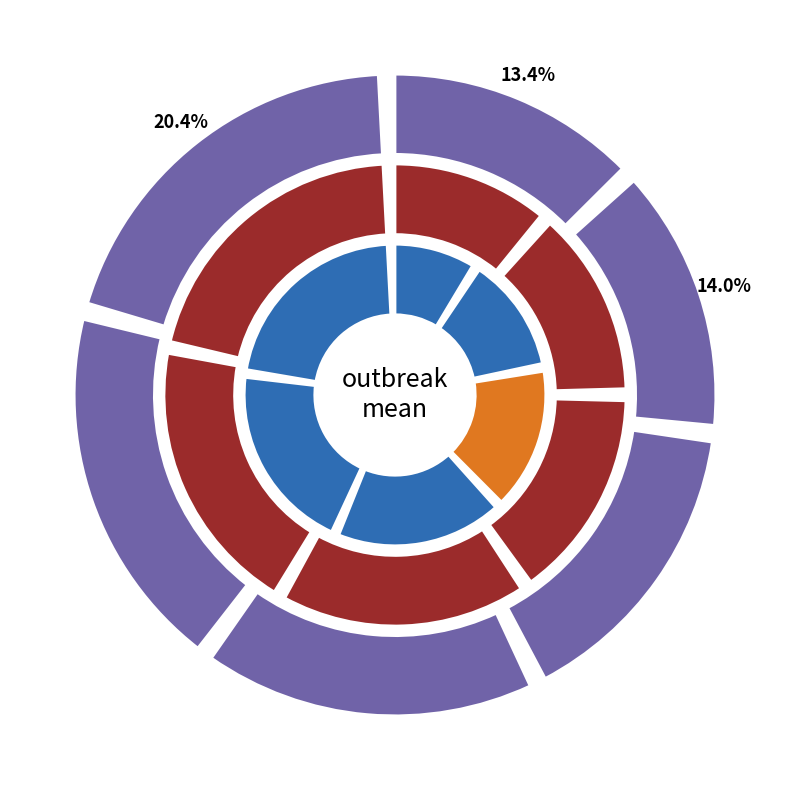

Rank the series by their maximum value, from lowest to highest.

outbreak2, outbreak1, outbreak3